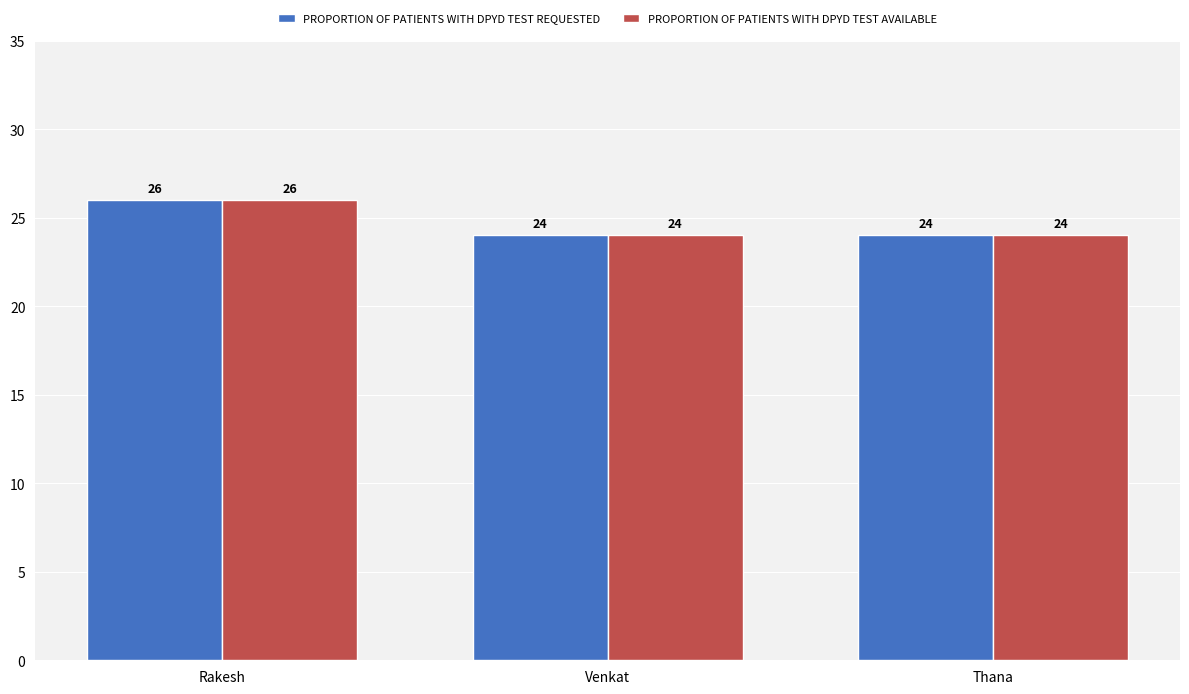

Reading left to right, transcribe all the data shown in this chart.

PROPORTION OF PATIENTS WITH DPYD TEST REQUESTED: 26	24	24
PROPORTION OF PATIENTS WITH DPYD TEST AVAILABLE: 26	24	24